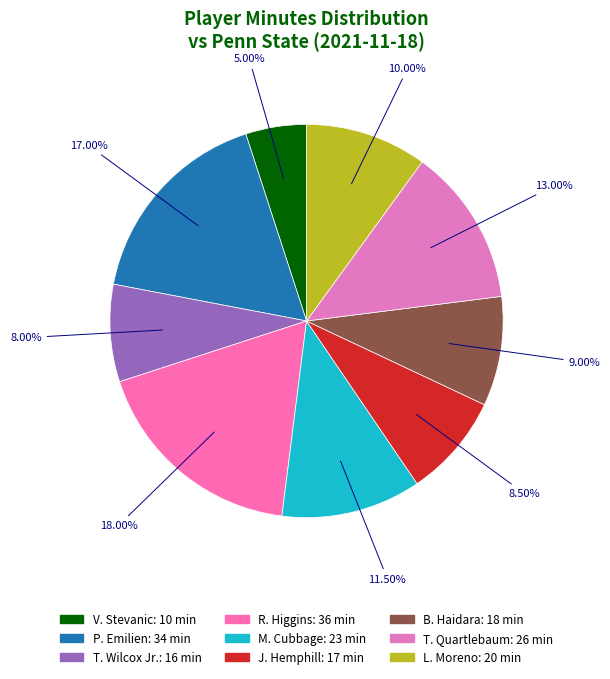

How much of the chart is everything except V. Stevanic?

95.0%